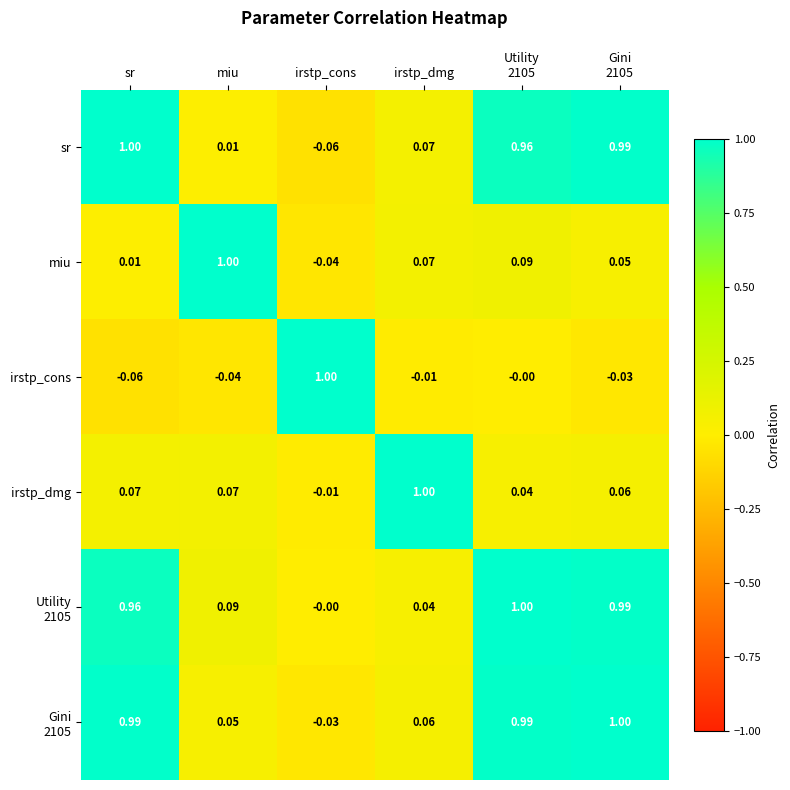

Which category has the lowest value in the irstp_dmg series?

irstp_cons